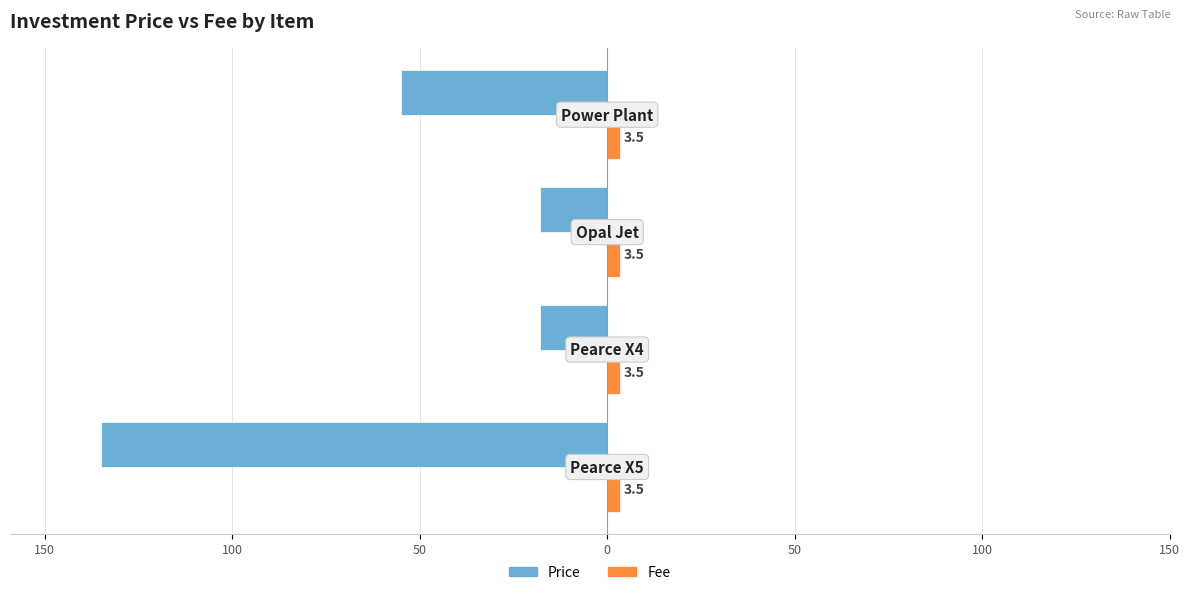

What are all the series names shown in the legend?

Price, Fee